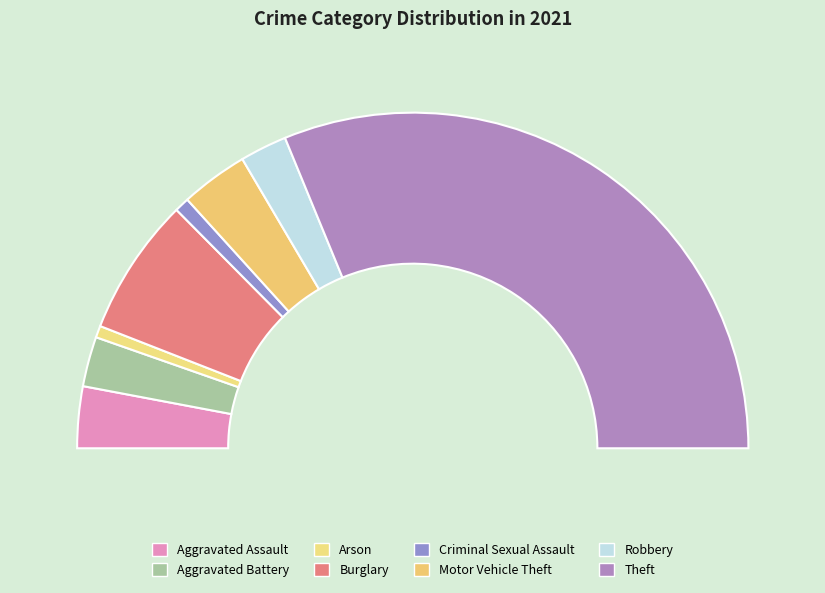

Which category accounts for the majority?

Theft